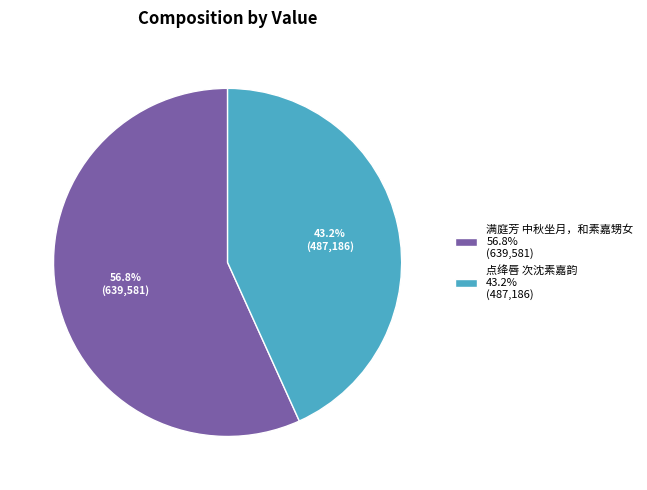

What is the largest slice in the pie chart?

满庭芳 中秋坐月，和素嘉甥女